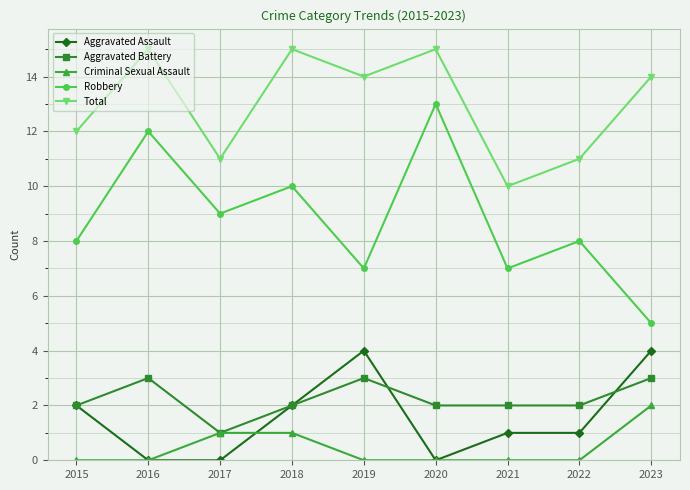

Reading right to left, extract all data points from this chart.

Aggravated Assault: 4	1	1	0	4	2	0	0	2
Aggravated Battery: 3	2	2	2	3	2	1	3	2
Criminal Sexual Assault: 2	0	0	0	0	1	1	0	0
Robbery: 5	8	7	13	7	10	9	12	8
Total: 14	11	10	15	14	15	11	15	12